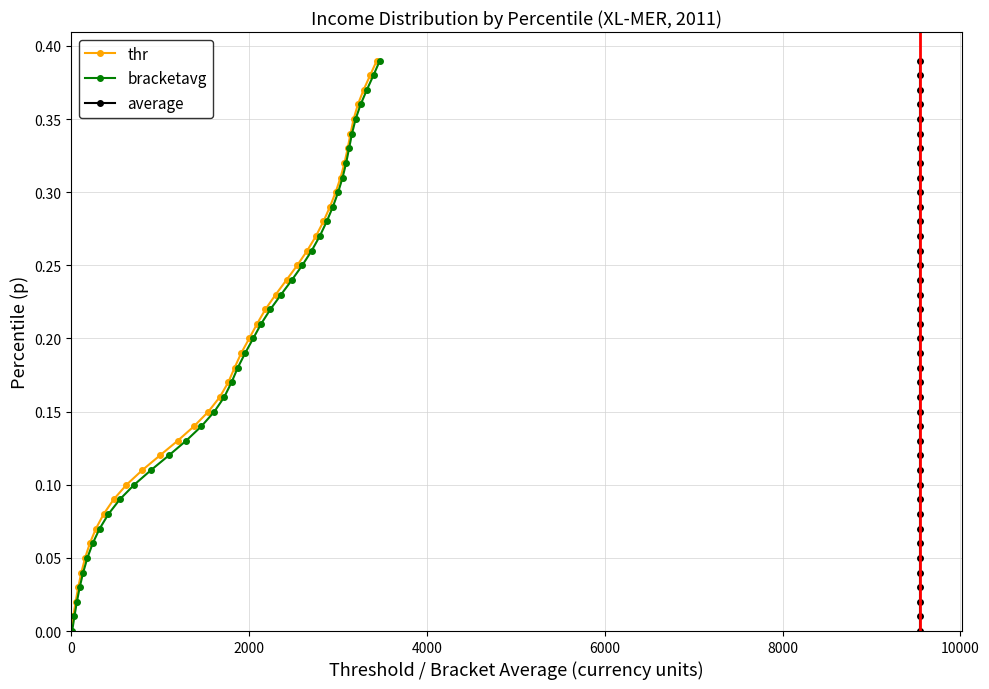

What are all the series names shown in the legend?

thr, bracketavg, average